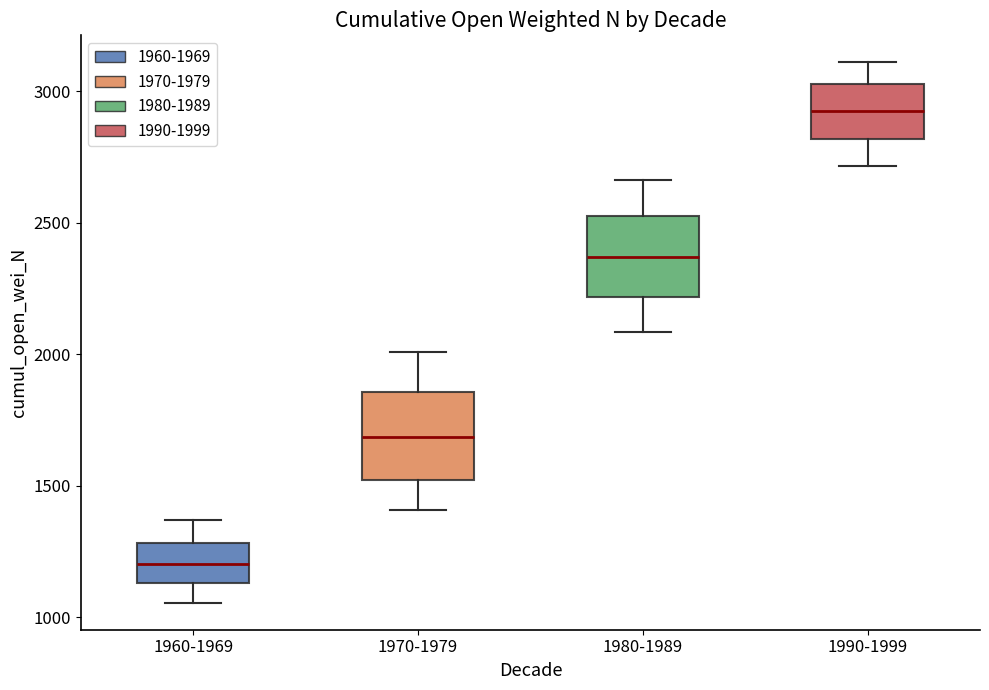

Where does the upper whisker of the box for 1970-1979 end on the y-axis? The values are not printed on the chart, so give them approximately, as read against the axis.

2000